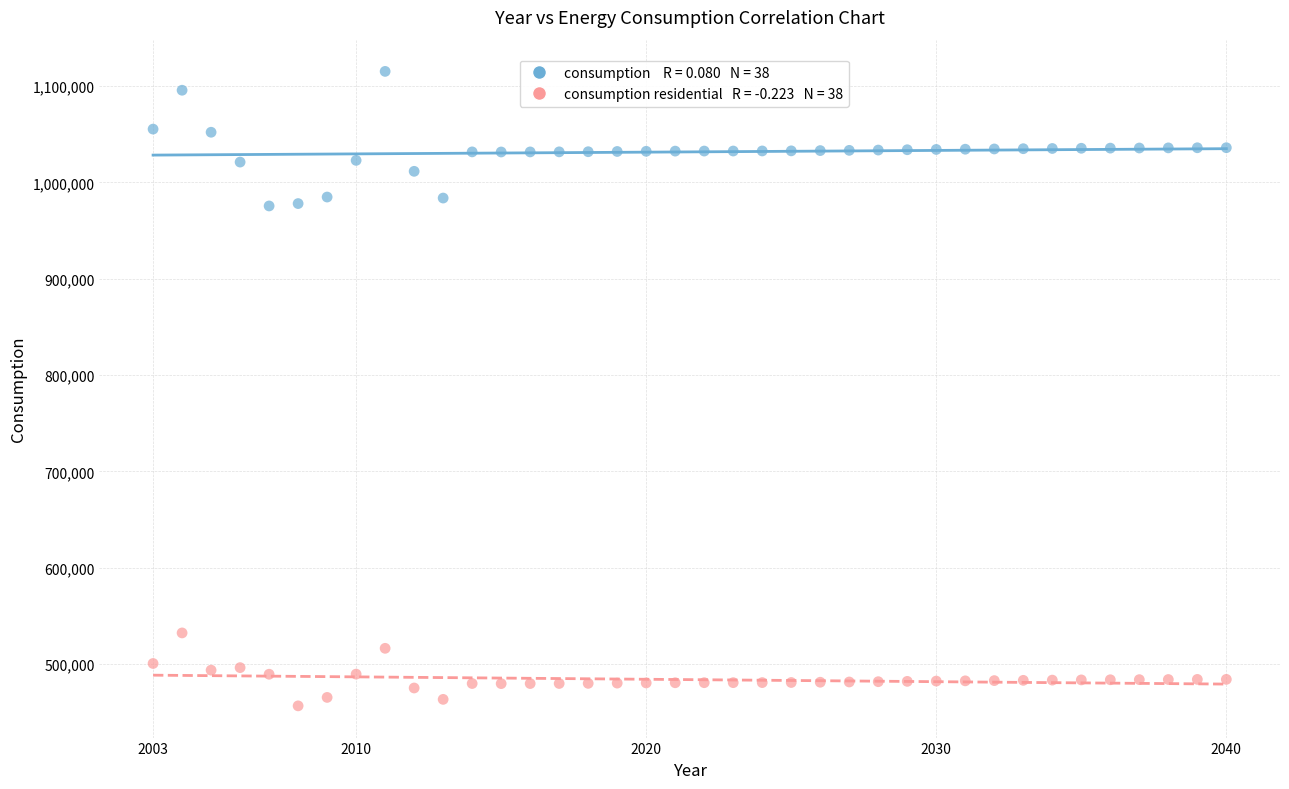

Across all data points, what is the range of Y values (max minus min)?

658733